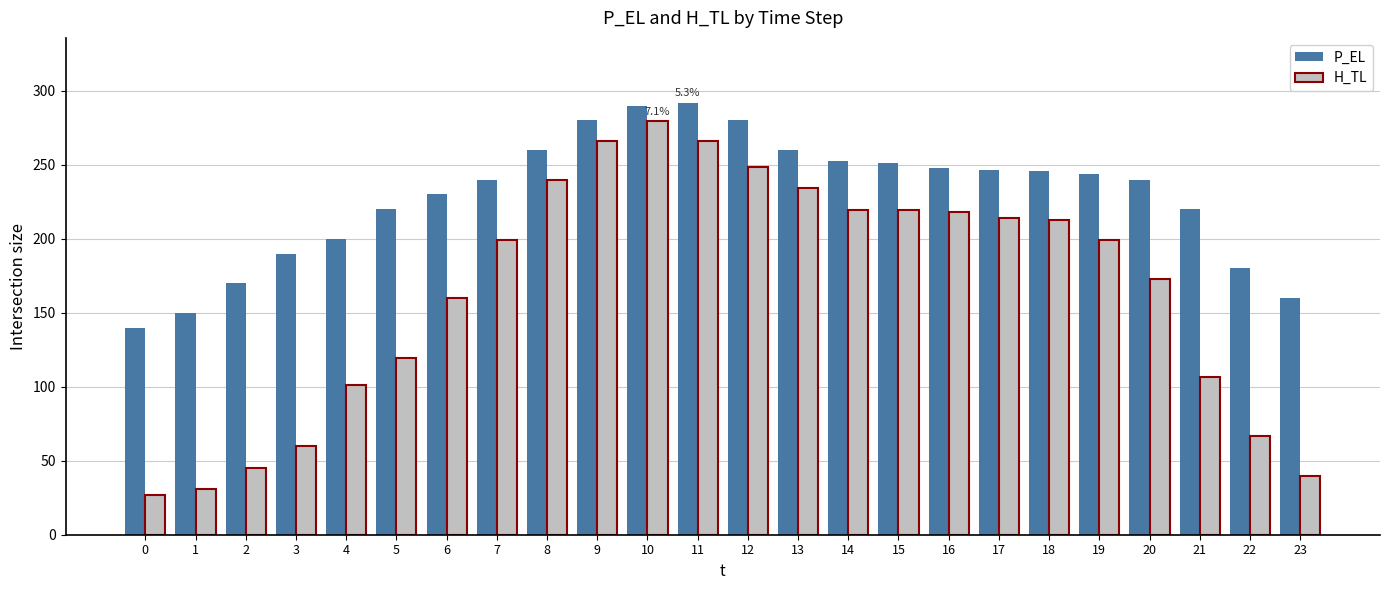

Which series has the widest spread of values?

H_TL